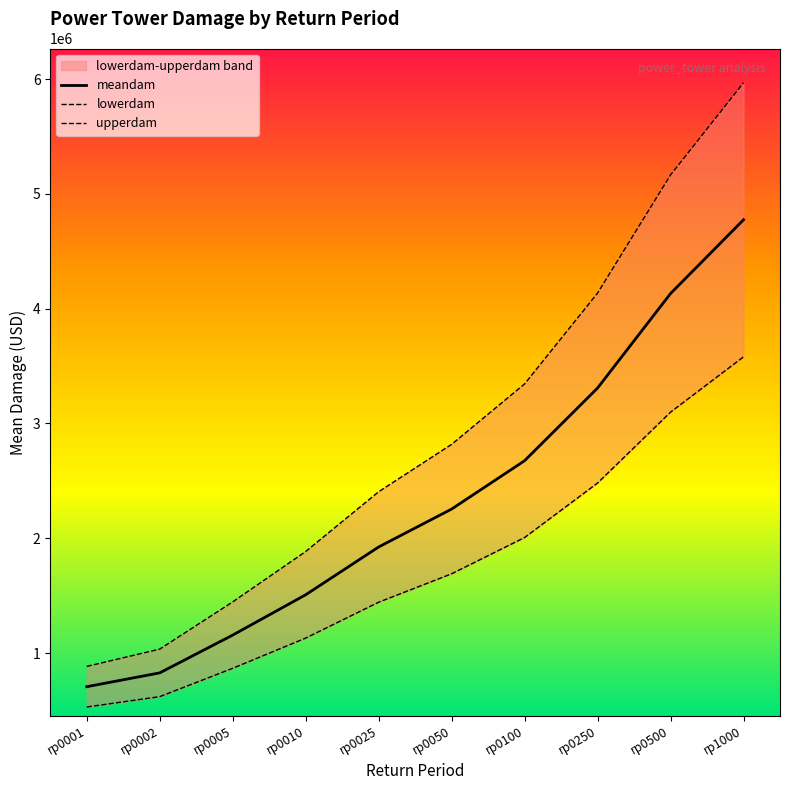

Reading left to right, extract all data points from this chart.

meandam: 707468.3	827883.8	1156918.7	1507938.8	1924414.1	2254634.4	2675712.3	3308664.1	4131758.2	4774124.8
lowerdam: 530601.2	620912.9	867689.0	1130954.1	1443310.6	1690975.8	2006784.2	2481498.1	3098818.7	3580593.6
upperdam: 884335.4	1034854.8	1446148.4	1884923.5	2405517.7	2818293.0	3344640.4	4135830.2	5164697.8	5967656.0